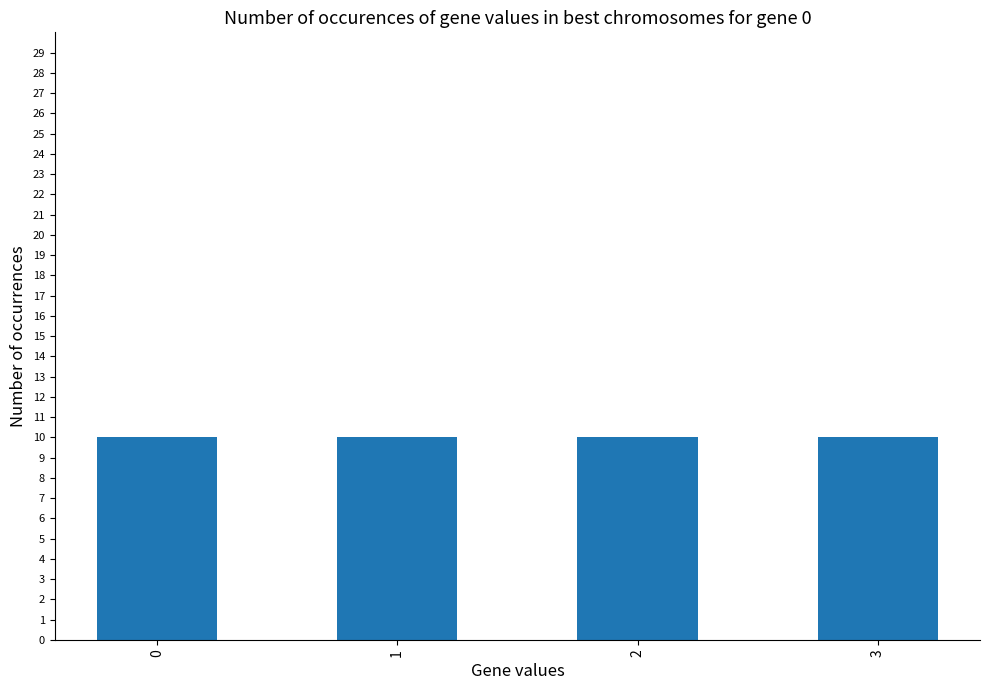

Is it true that sensor2 equals 0.4 at 3?

False